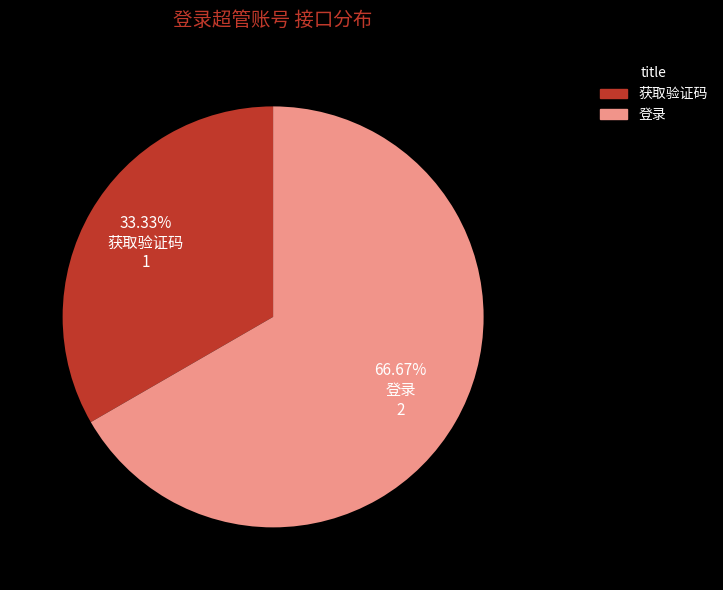

Rank the categories by value from lowest to highest.

获取验证码, 登录